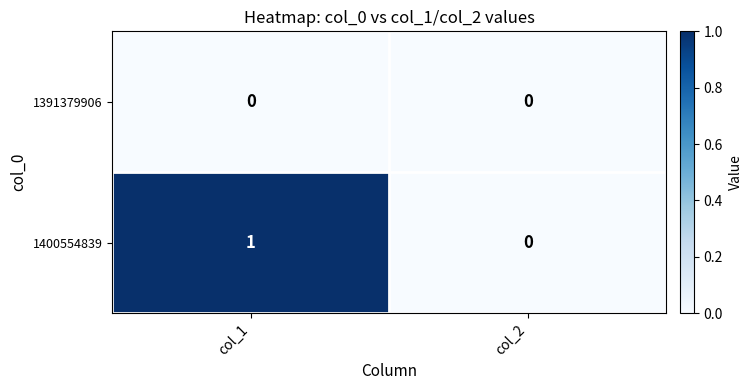

Between col_1 and col_2, which series saw the biggest shift?

1400554839